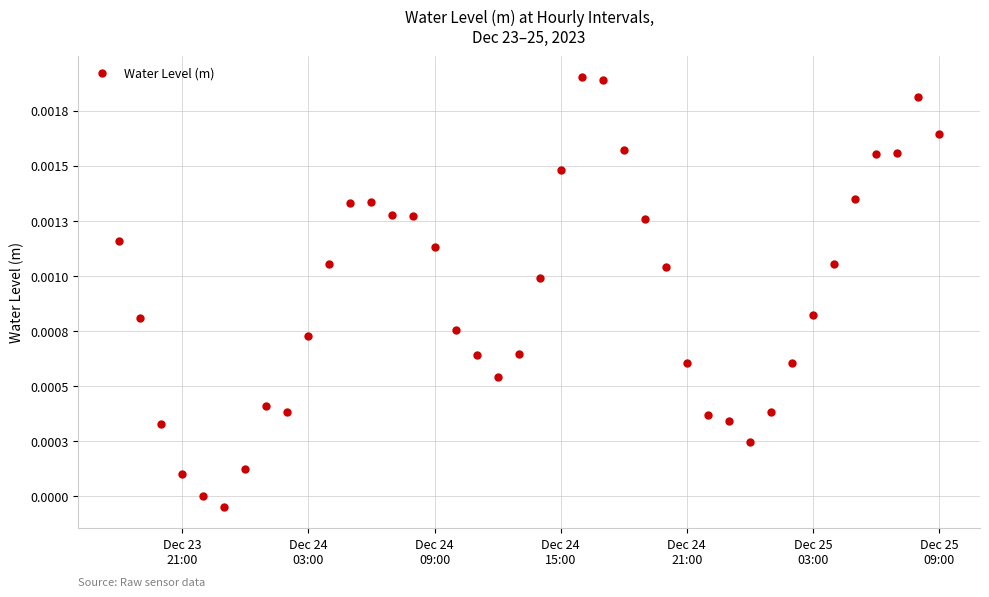

Does the chart have visible grid lines?

Yes